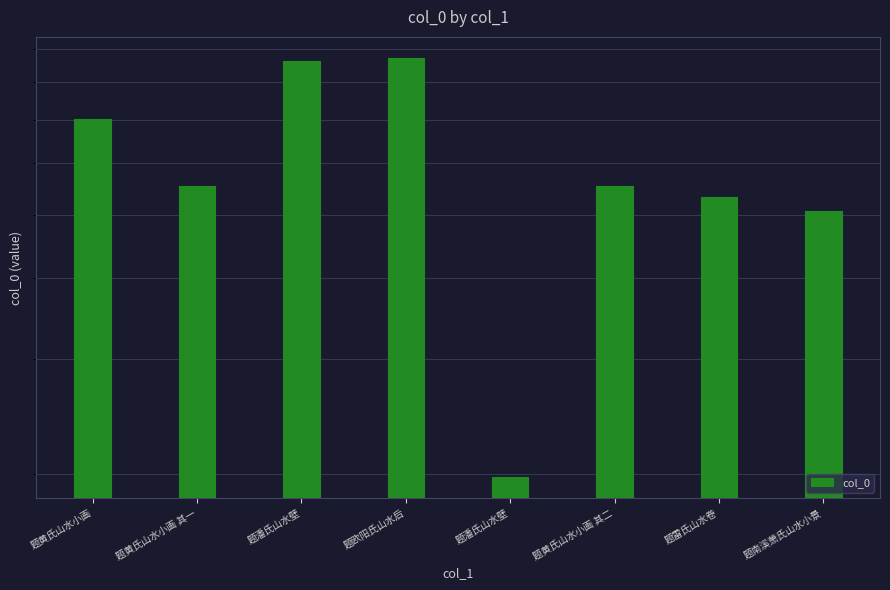

What is the greatest value displayed?

871473